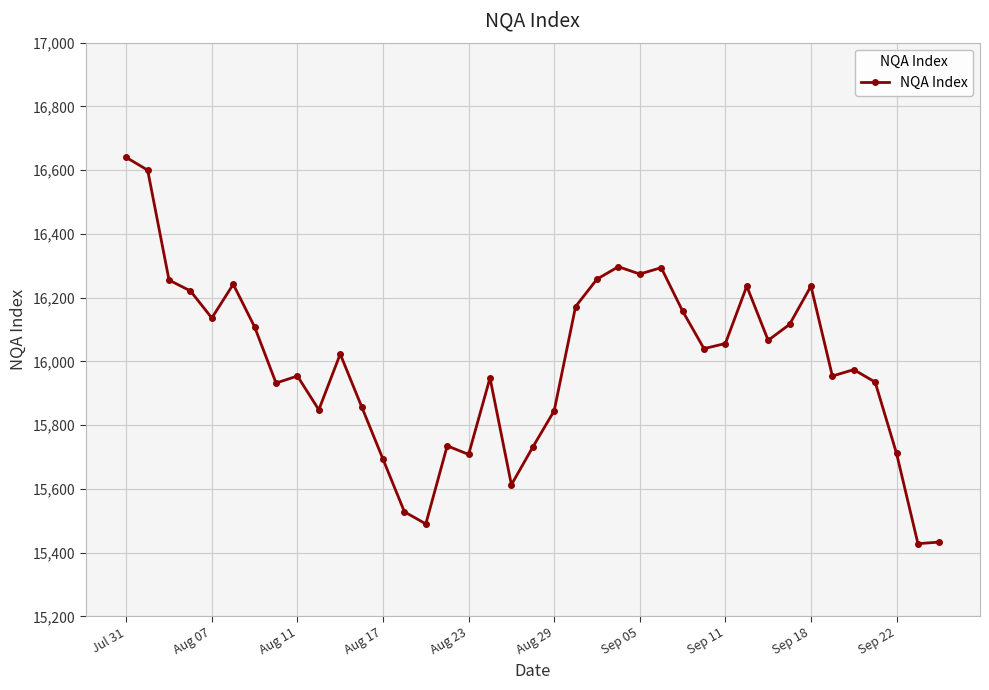

What is the value of the 39th point from the left?

15433